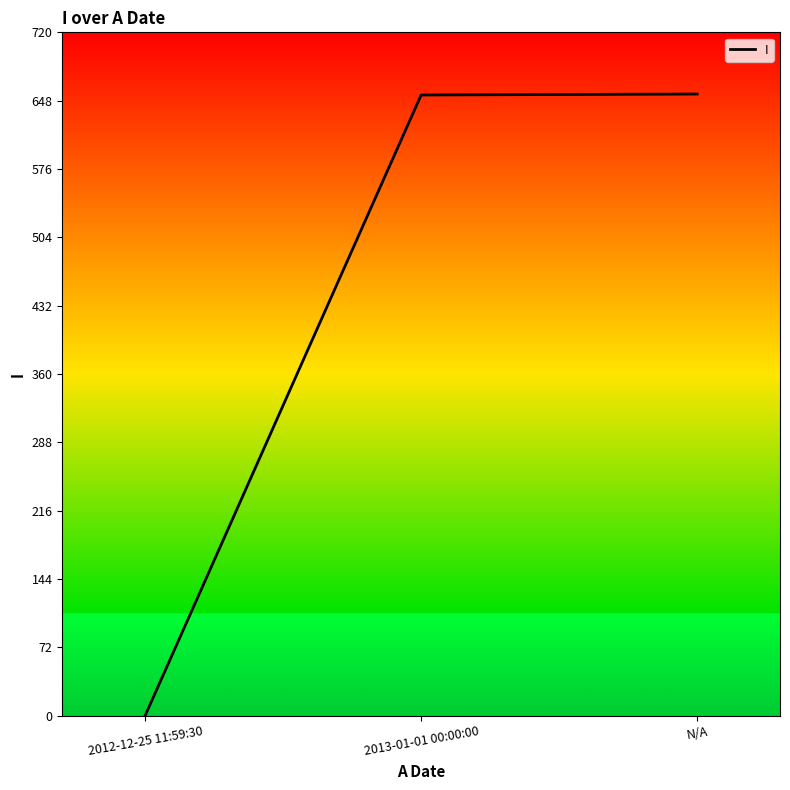

How many lines are shown in the chart?

1